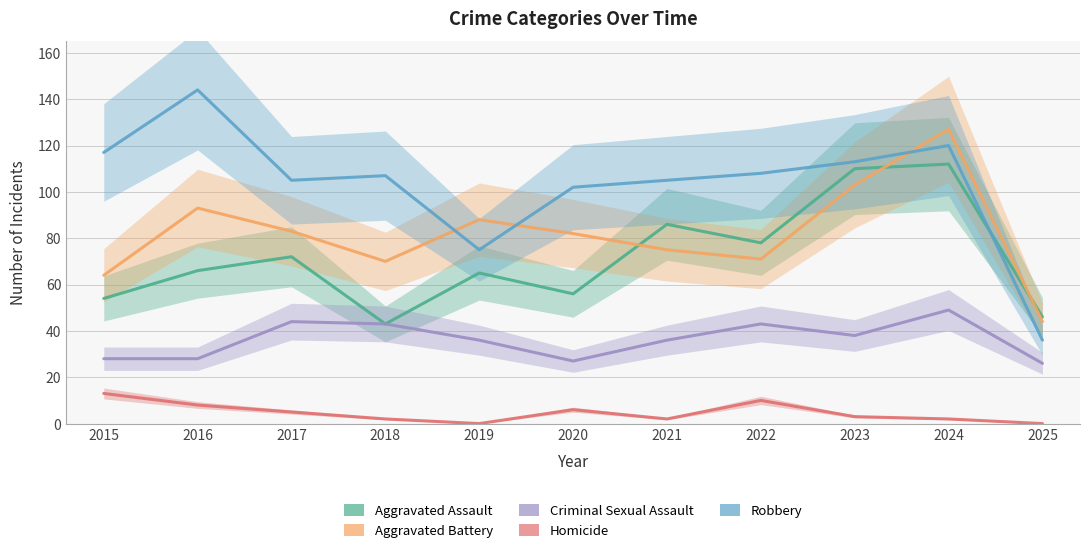

Reading left to right, transcribe all the data shown in this chart.

Aggravated Assault: 2015=54	2016=66	2017=72	2018=43	2019=65	2020=56	2021=86	2022=78	2023=110	2024=112	2025=46
Aggravated Battery: 2015=64	2016=93	2017=83	2018=70	2019=88	2020=82	2021=75	2022=71	2023=103	2024=127	2025=44
Criminal Sexual Assault: 2015=28	2016=28	2017=44	2018=43	2019=36	2020=27	2021=36	2022=43	2023=38	2024=49	2025=26
Homicide: 2015=13	2016=8	2017=5	2018=2	2019=0	2020=6	2021=2	2022=10	2023=3	2024=2	2025=0
Robbery: 2015=117	2016=144	2017=105	2018=107	2019=75	2020=102	2021=105	2022=108	2023=113	2024=120	2025=36